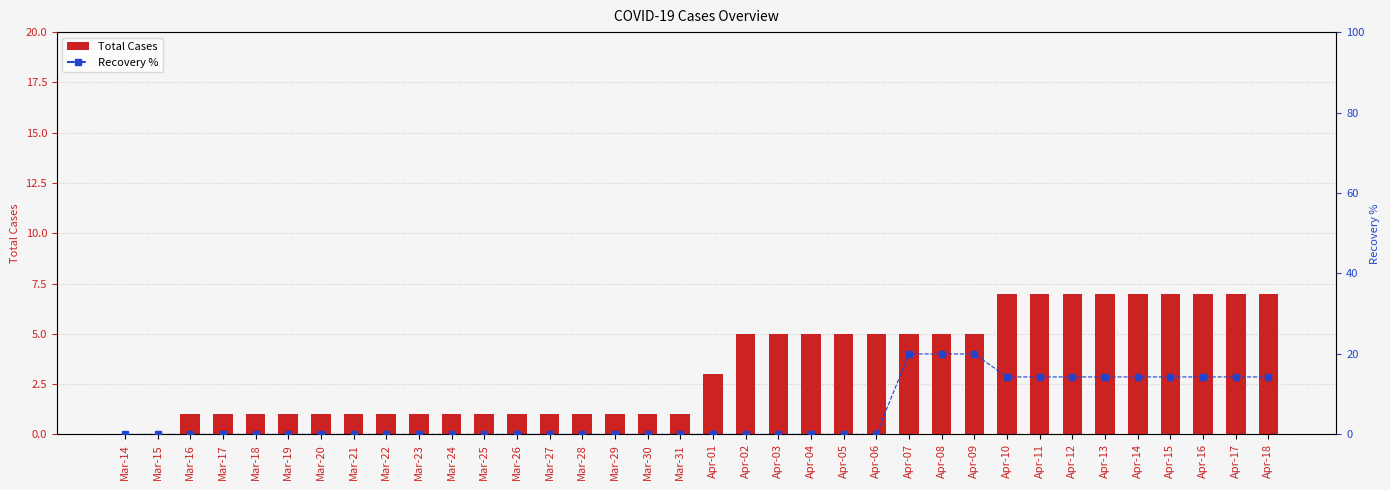

Between Mar-24 and Mar-30, which is larger?

Mar-24